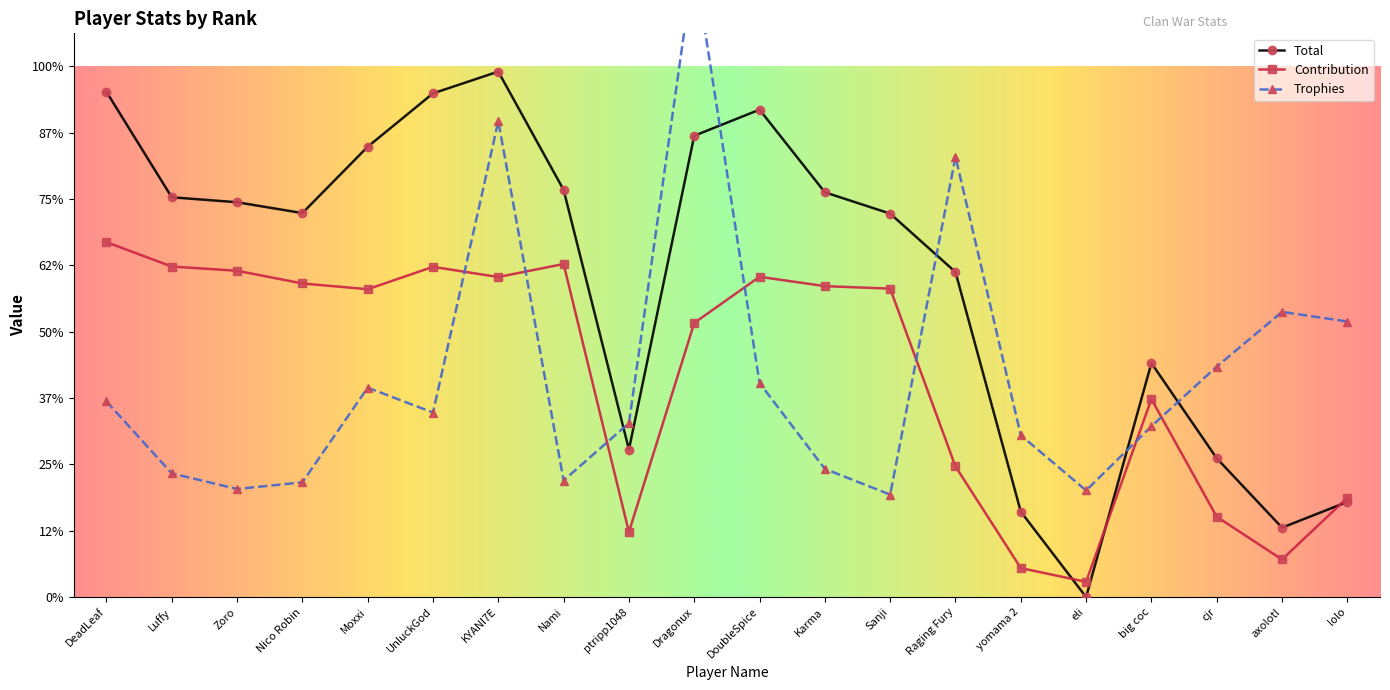

At which label does Contribution first exceed 186033?

DeadLeaf